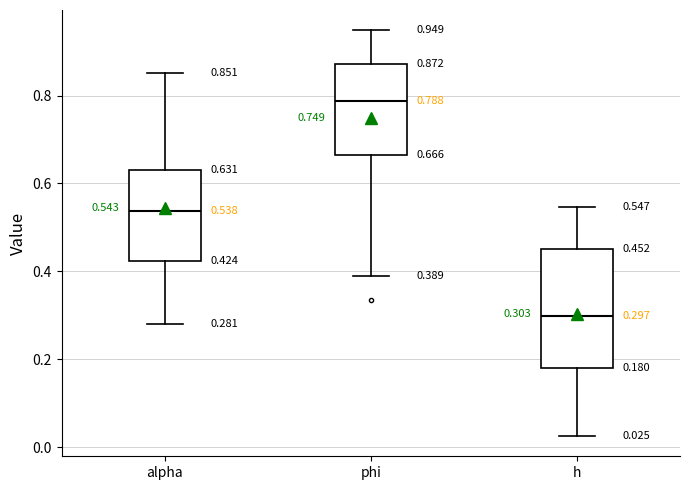

Which box is the tallest, from its lower edge to its upper edge?

h